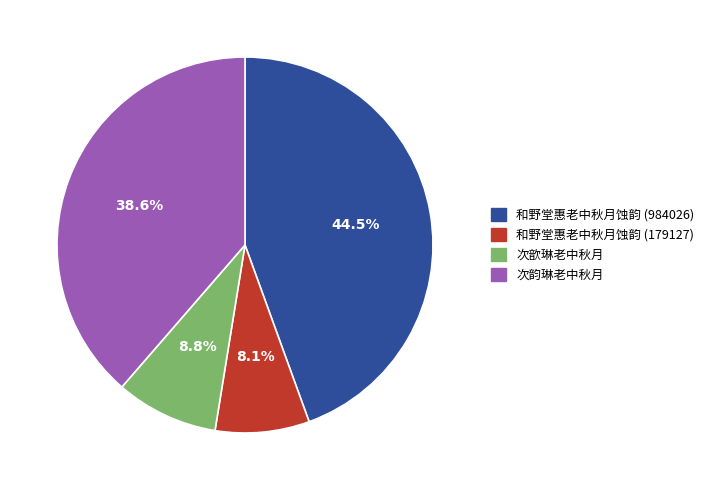

Which category has the smallest portion of the pie?

和野堂惠老中秋月蚀韵 (179127)